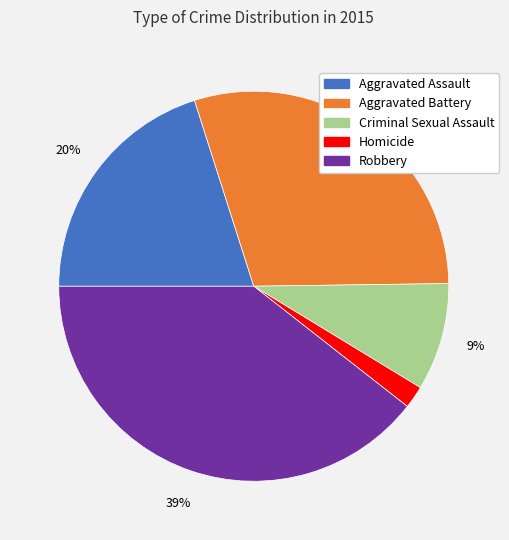

Is there a majority slice in this chart?

No